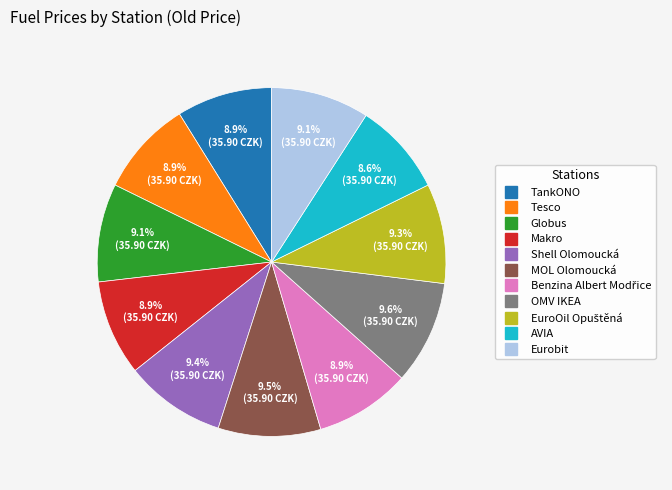

True or false: Eurobit accounts for 9% of the total.

True